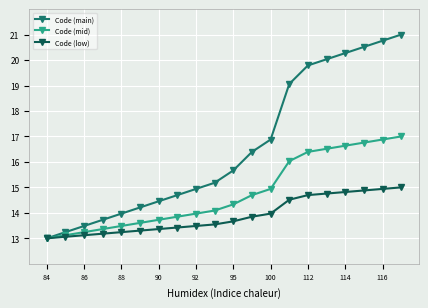

Which series has the largest total across all categories?

Code (main)